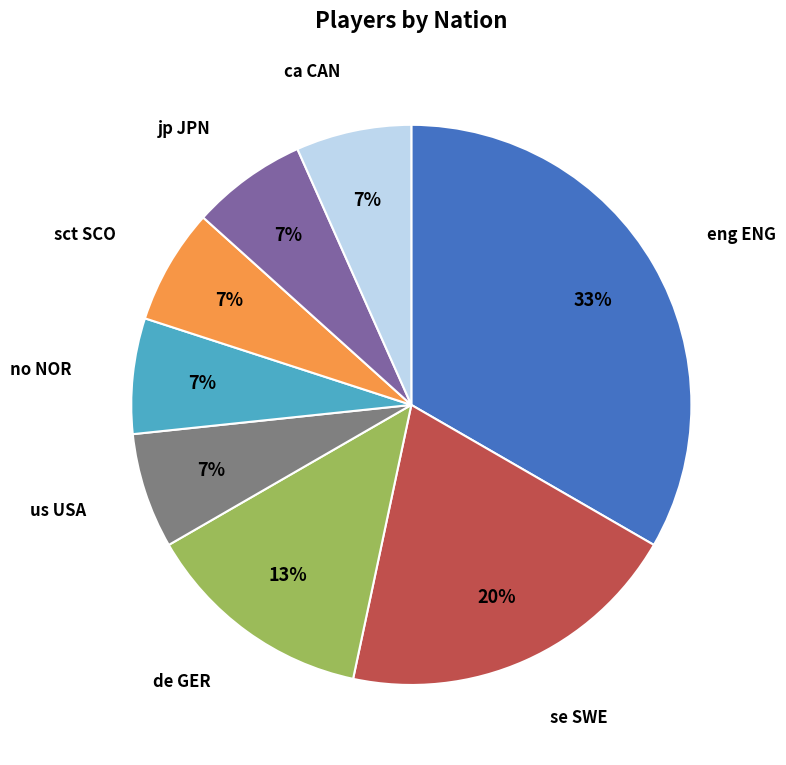

Approximately how many times larger is the value at ca CAN compared to se SWE?

0.3